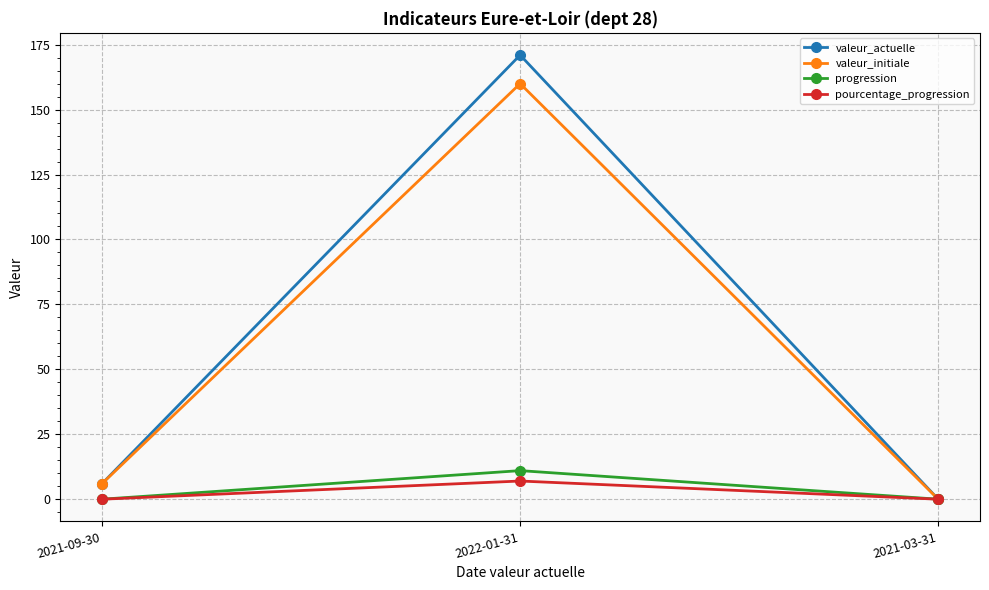

At which category is the sum across all series the highest?

2022-01-31